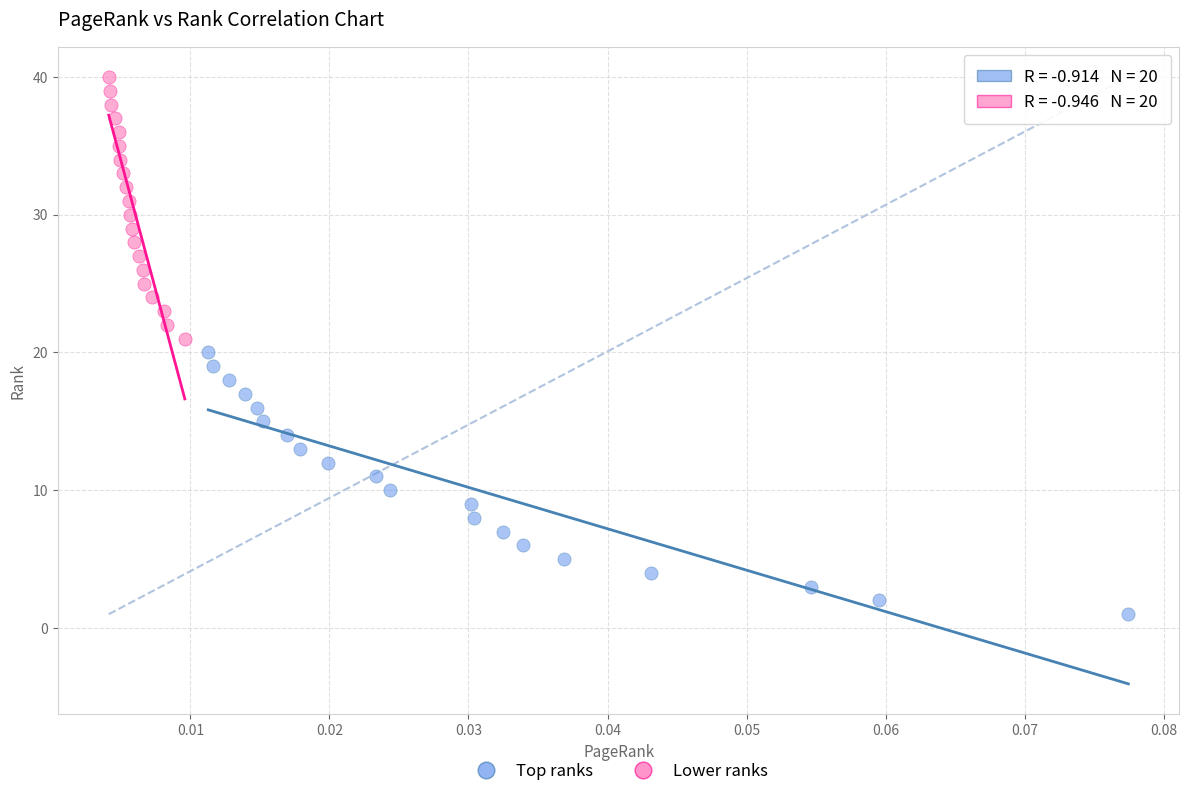

What are all the series names shown in the legend?

Top ranks, Lower ranks